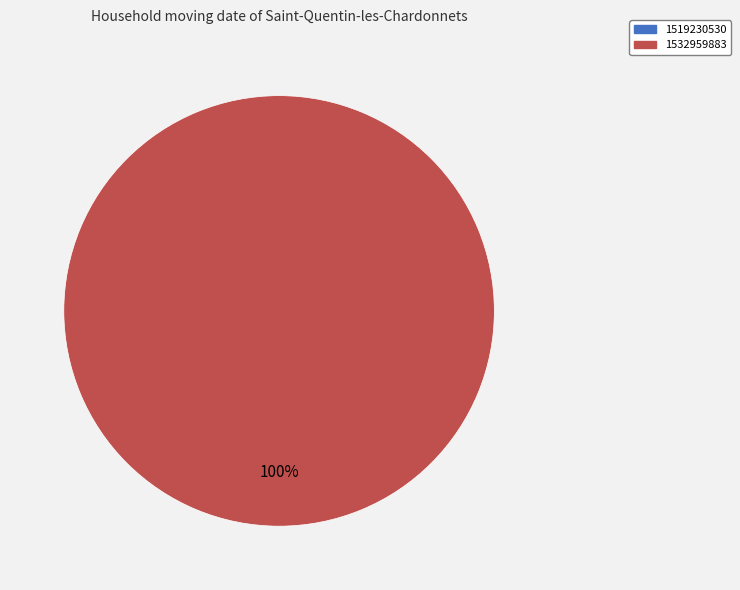

Which category accounts for the majority?

1532959883